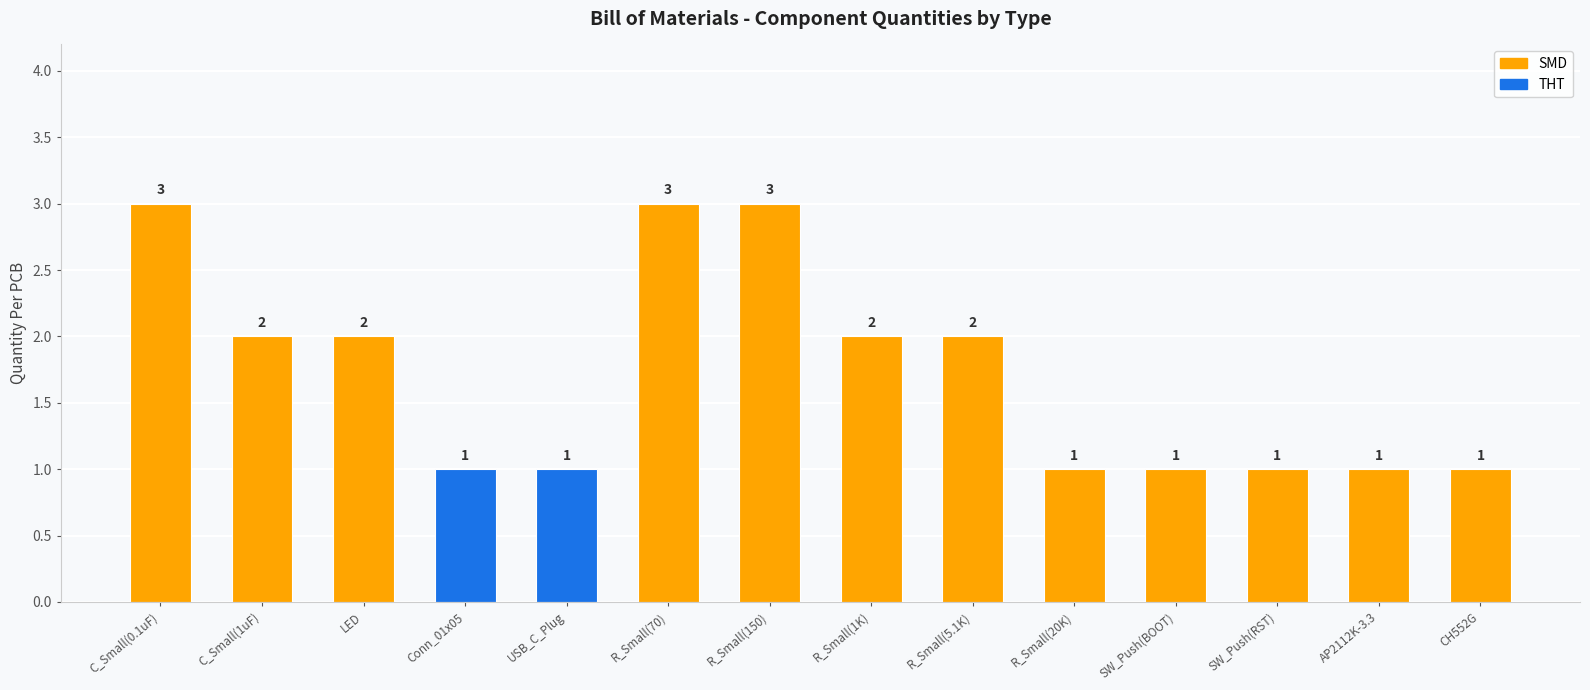

How many values are between 1 and 2?

11